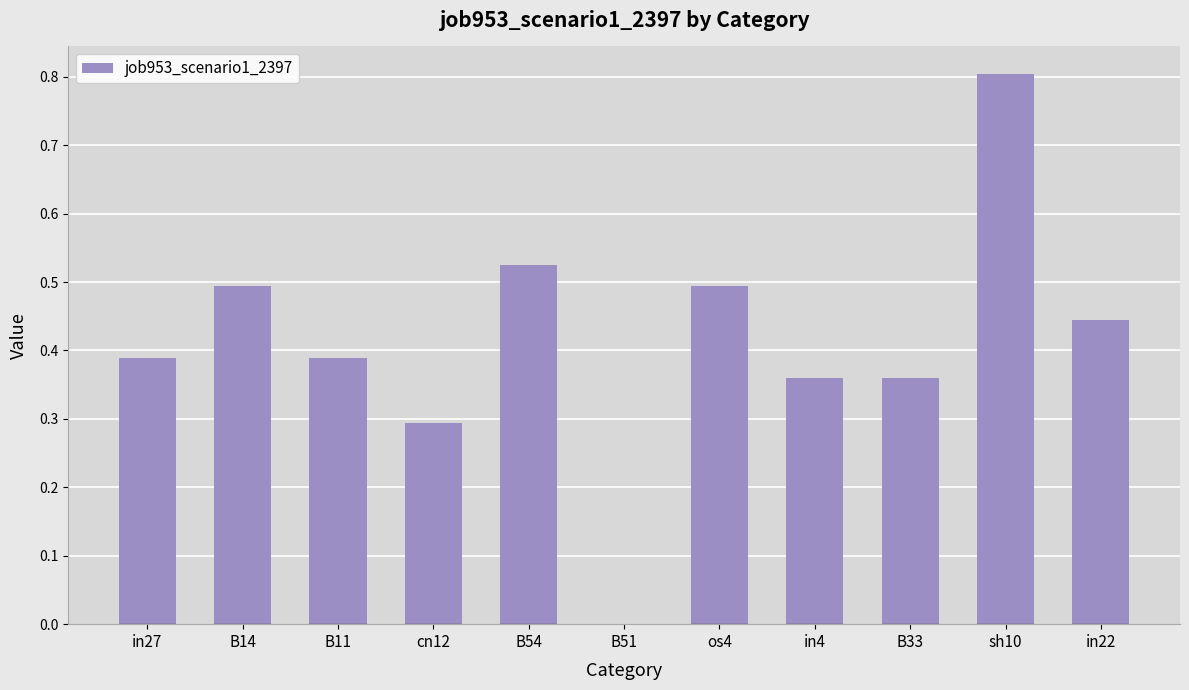

True or false: the data shows 0.7 at os4.

False